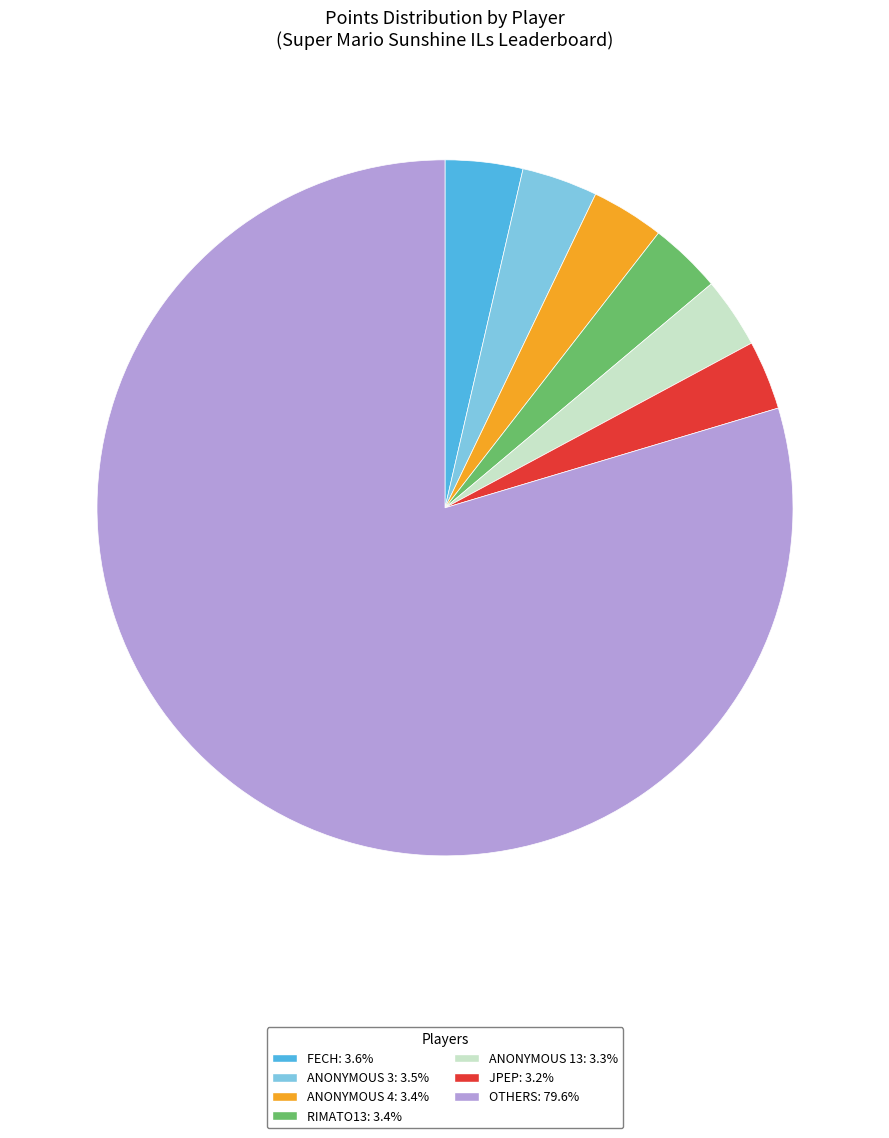

Is there a majority slice in this chart?

Yes